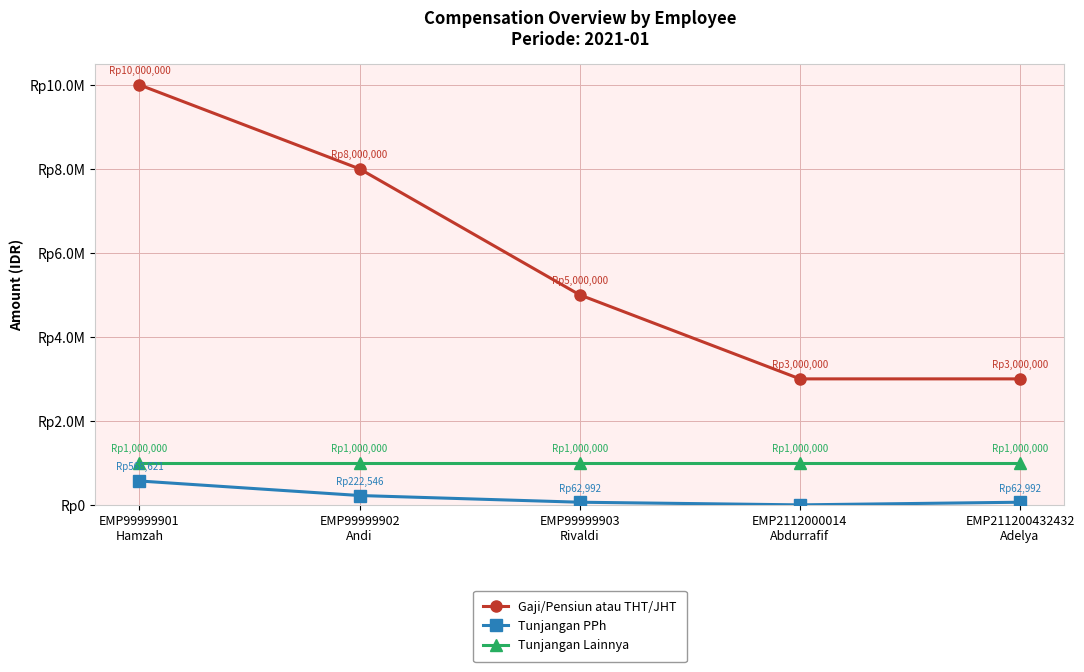

Is it true that Tunjangan Lainnya equals 1000000 at EMP2112000014
Abdurrafif?

True